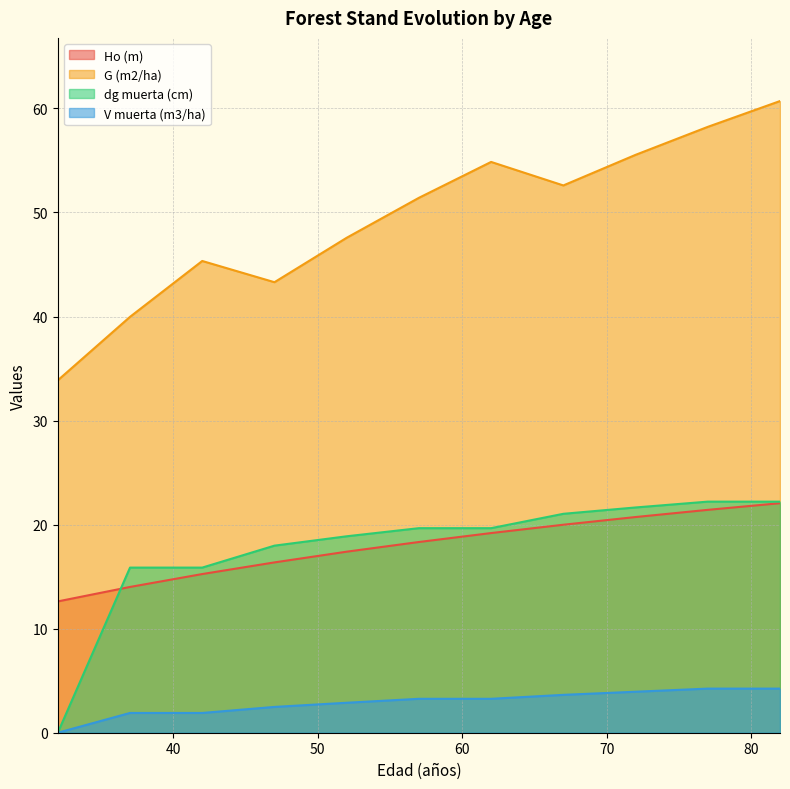

What is the total value across all series at 77?

106.1